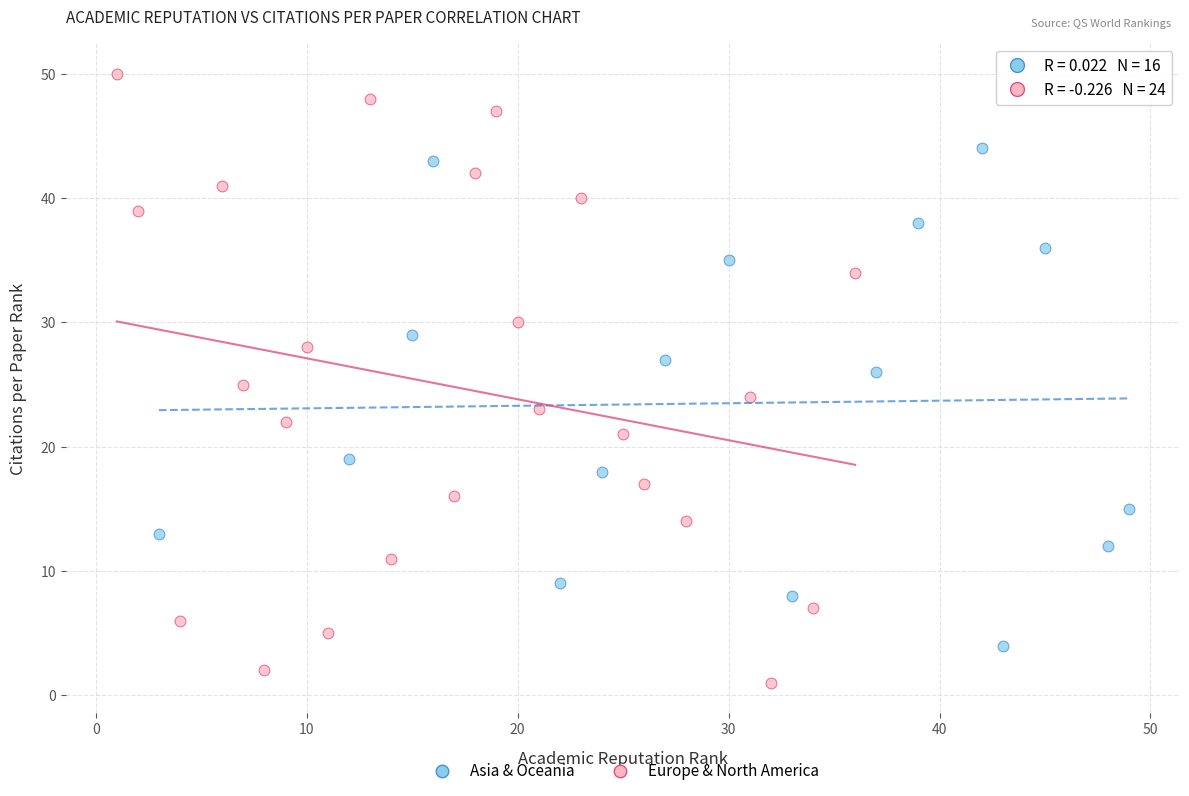

Which series contains the lowest Y value?

Europe & North America